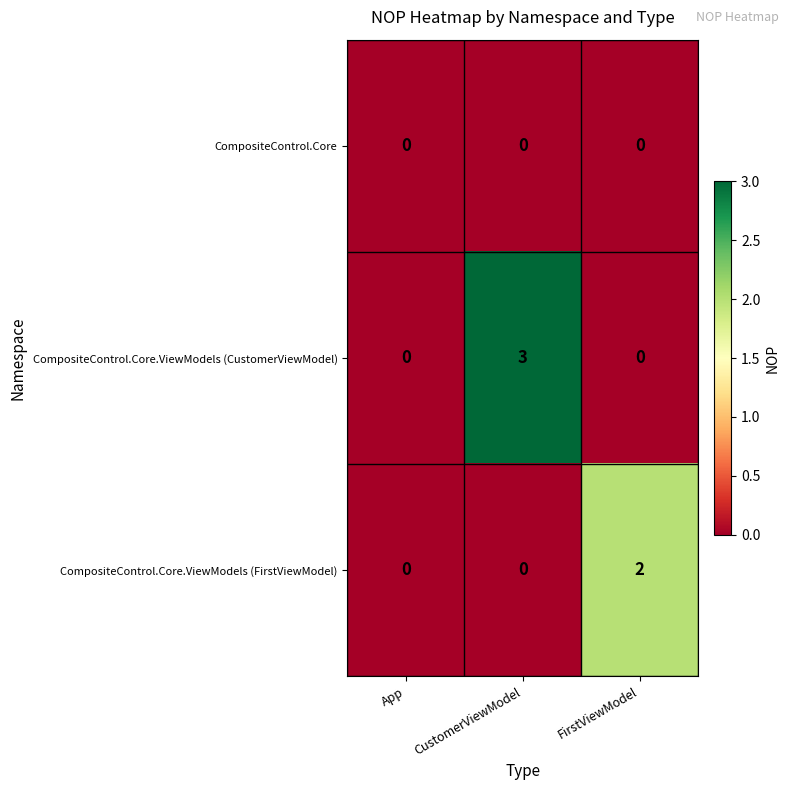

List the series in order of their overall mean, highest first.

CompositeControl.Core.ViewModels (CustomerViewModel), CompositeControl.Core.ViewModels (FirstViewModel), CompositeControl.Core